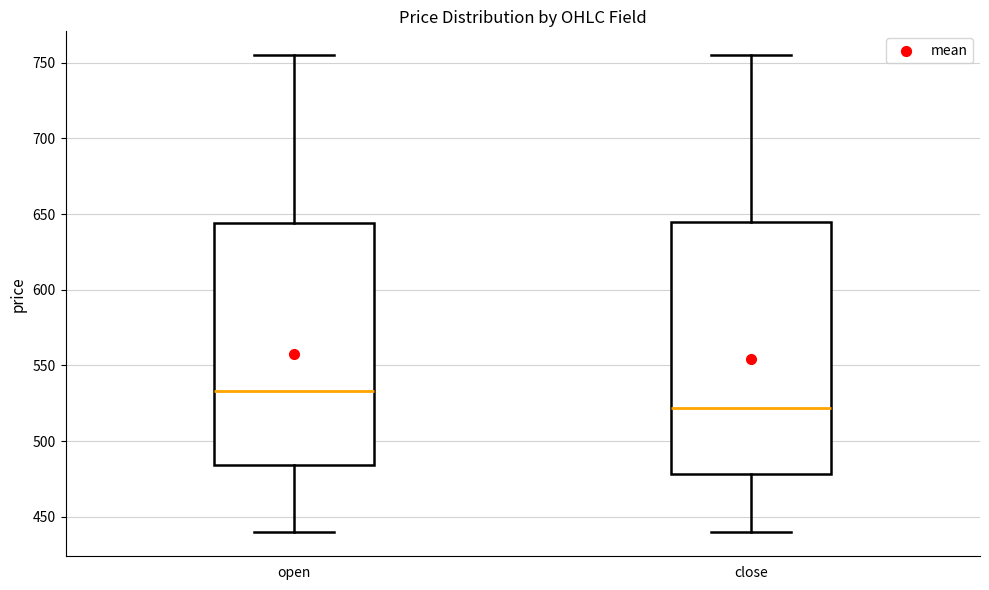

Reading left to right, transcribe this box plot: for each box, give where its median line is, the range the box spans, and where its two whiskers end, as read against the y-axis. The values are not printed on the chart, so give them approximately, as read against the axis.

open: median 535, box 485 to 645, whiskers 440 to 755
close: median 520, box 480 to 645, whiskers 440 to 755